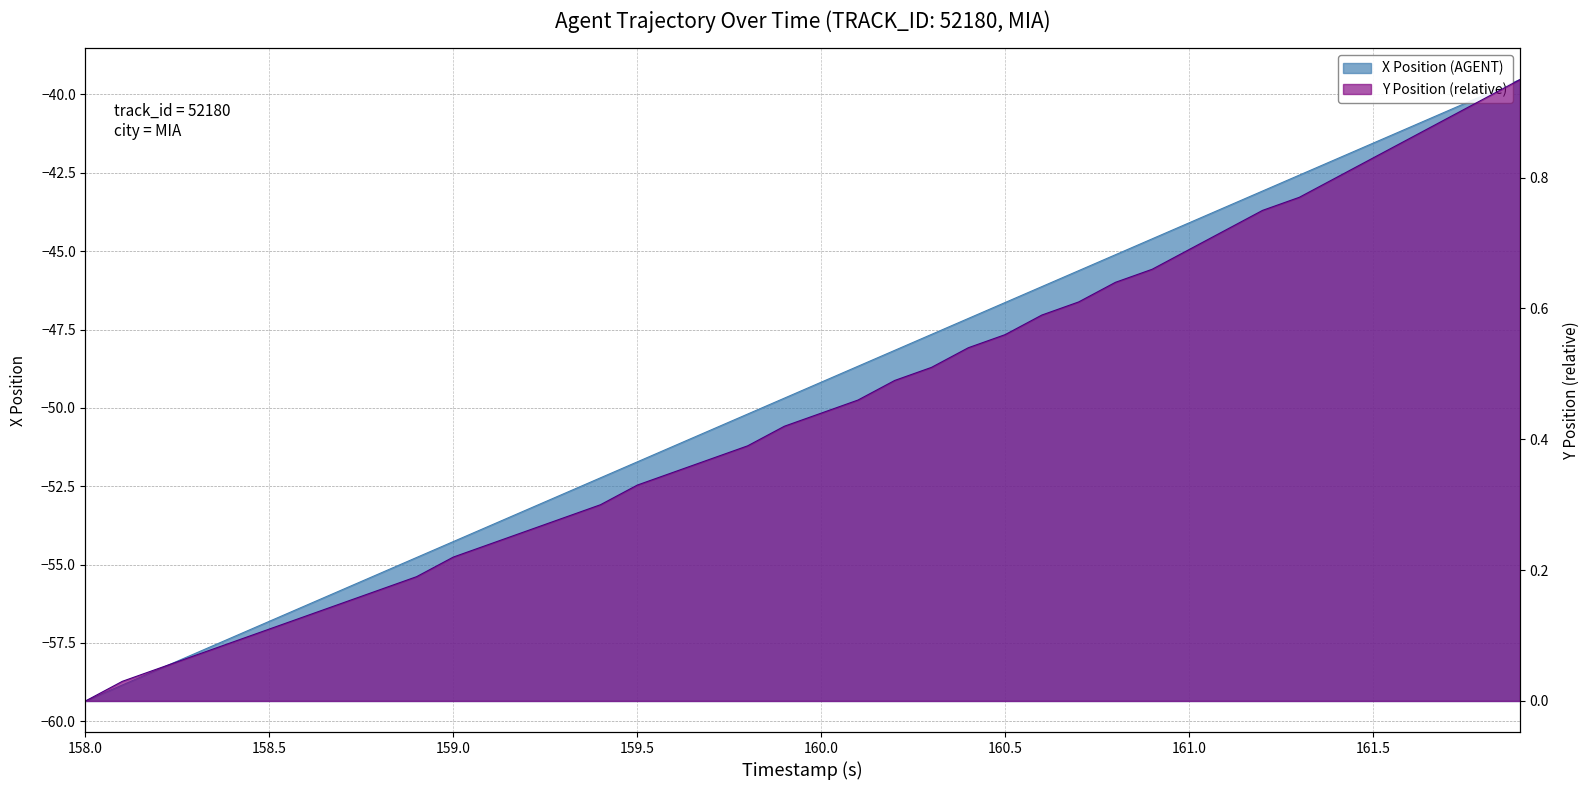

Rank the series by their maximum value, from highest to lowest.

Y, X